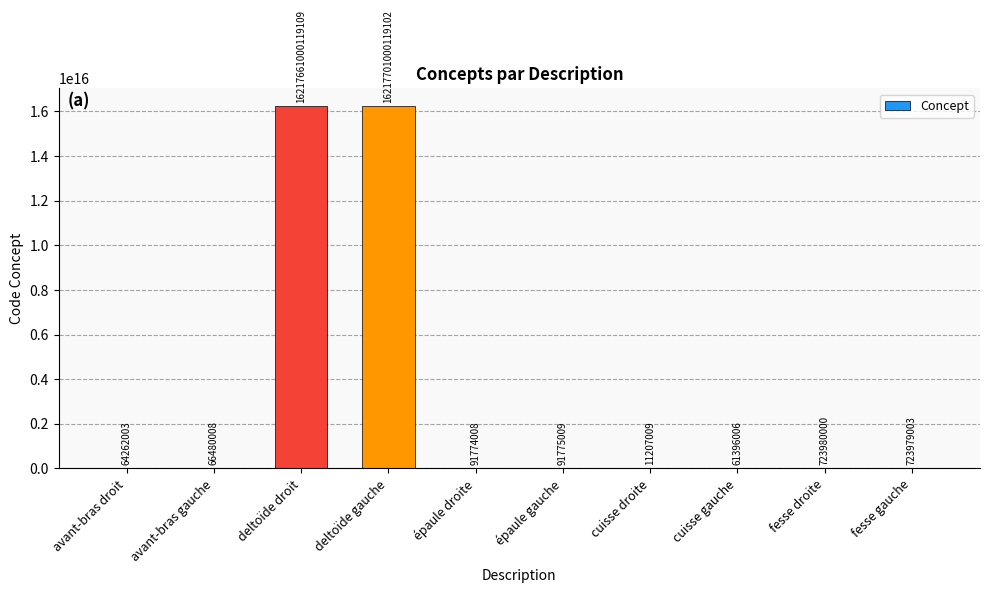

Where is the data nearest to the value 8108850505663056?

deltoïde droit